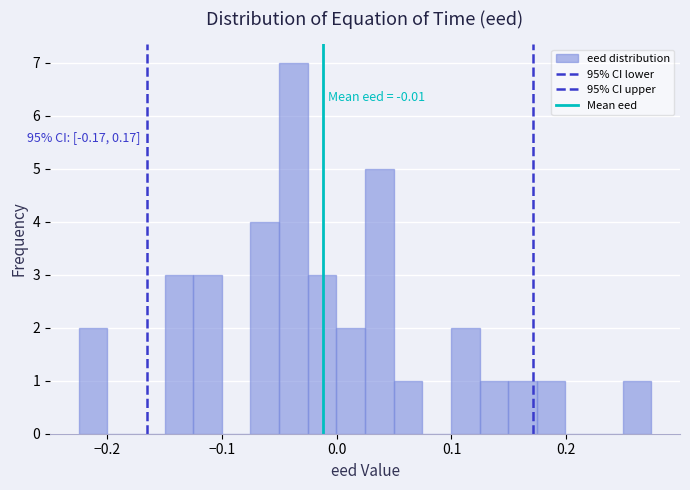

Read against the x-axis, roughly where is the centre of the tallest bar?

-0.04